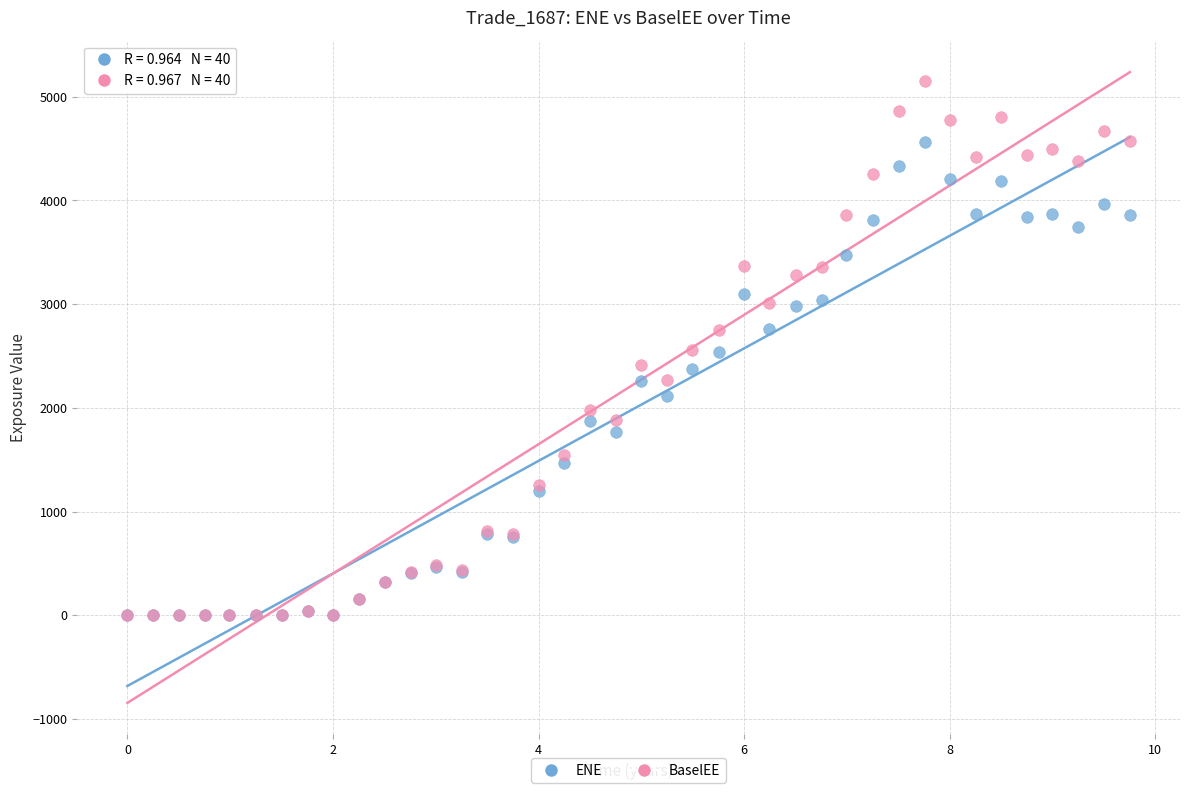

What are all the series names shown in the legend?

ENE, BaselEE